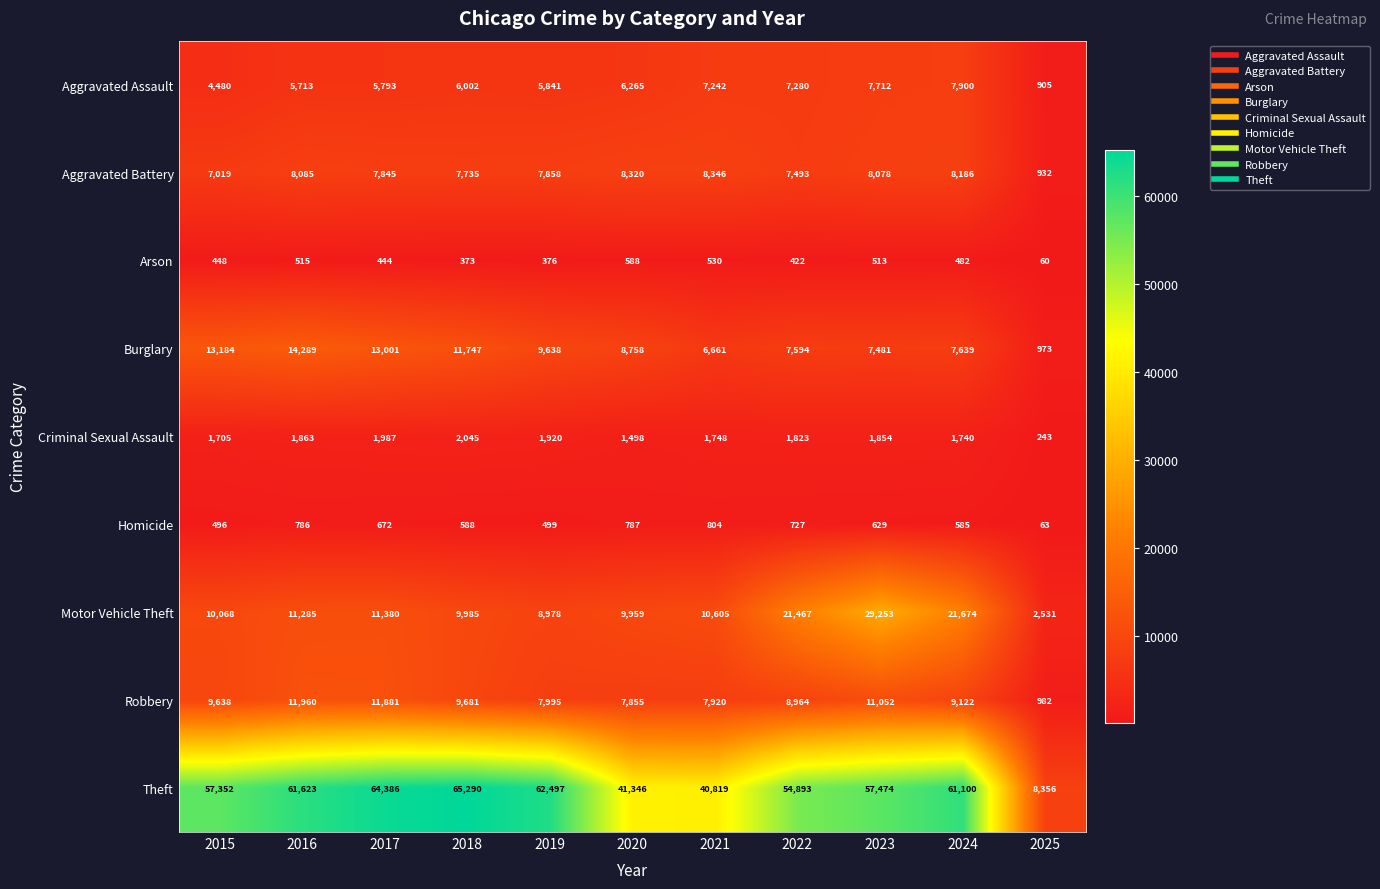

What is the maximum value shown in the chart?

65290